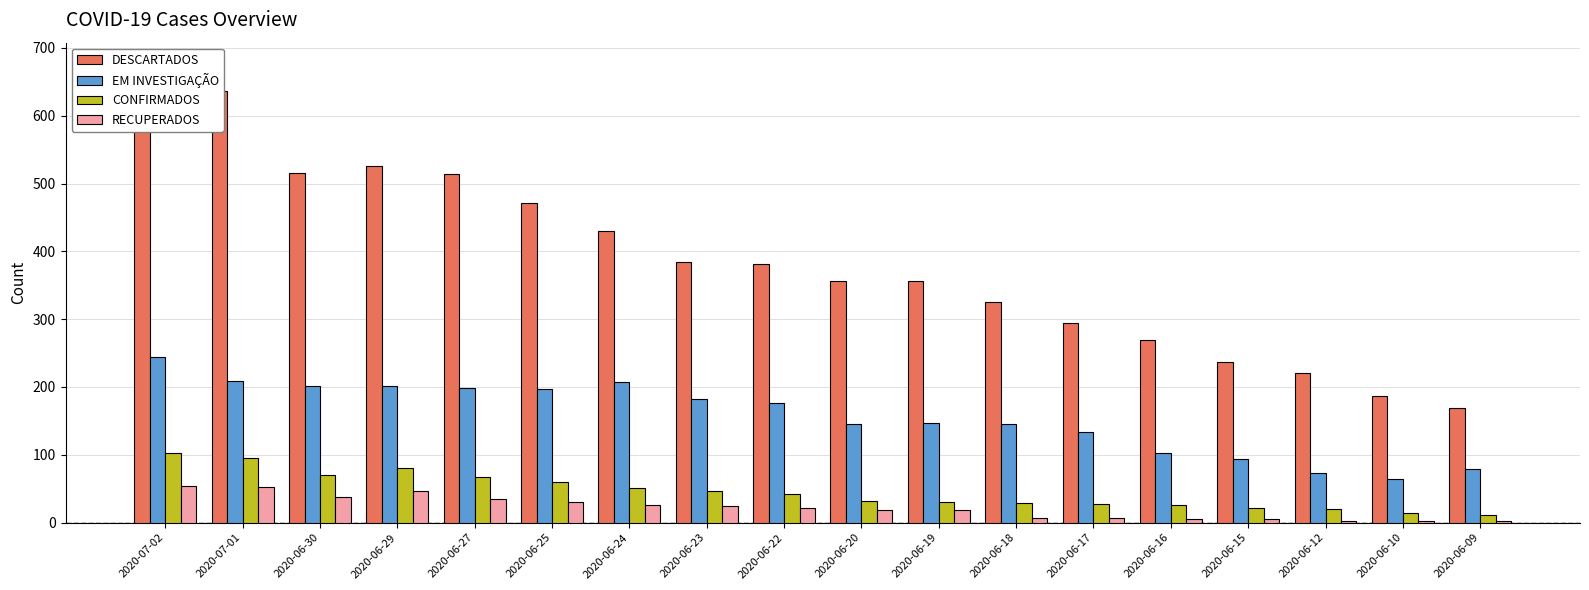

At which category is the sum across all series the highest?

2020-07-02